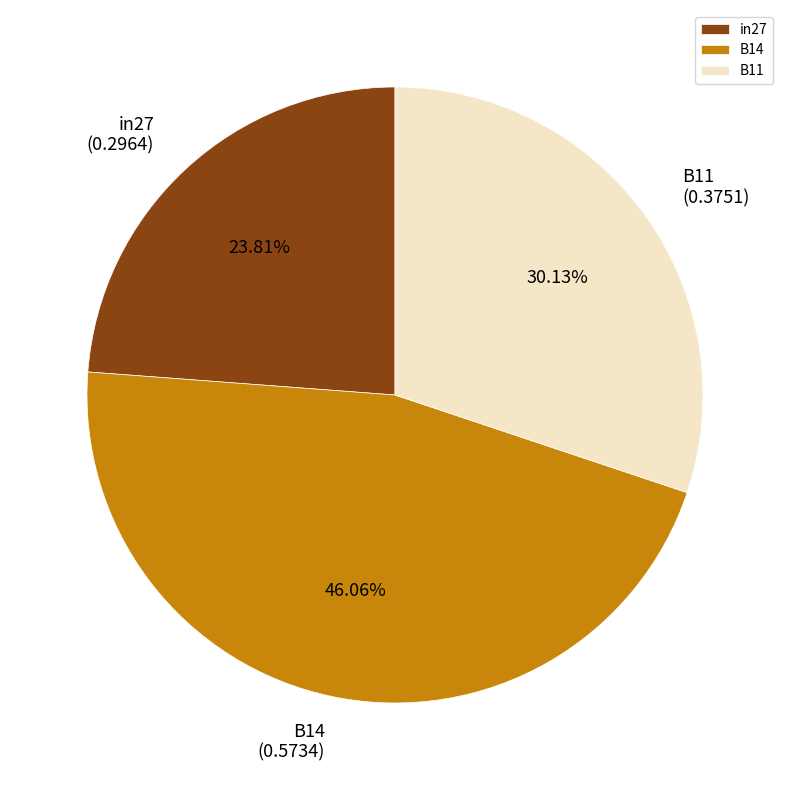

Which slice is the largest?

B14